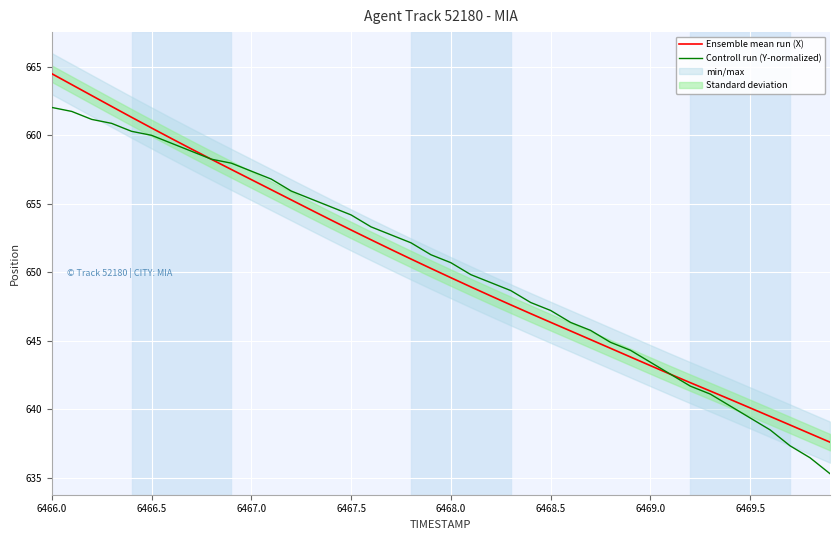

True or false: Ensemble mean run (X) has a value of 925.7 at 6468.5.

False